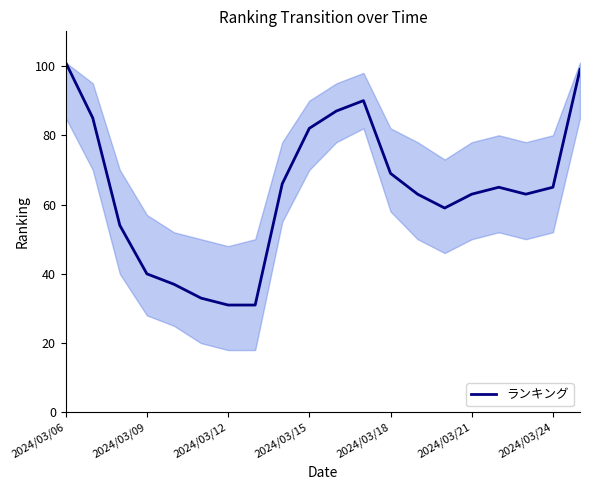

What is the maximum value shown in the chart?

101